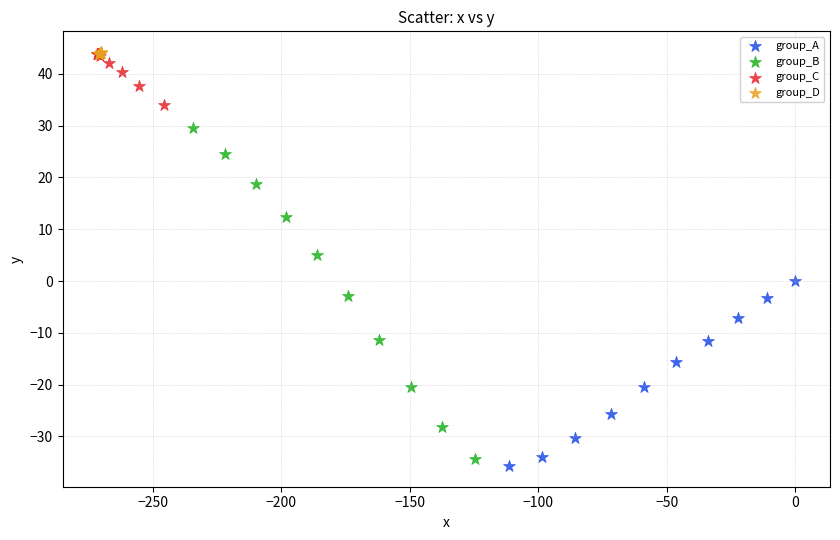

What are all the series names shown in the legend?

group_A, group_B, group_C, group_D